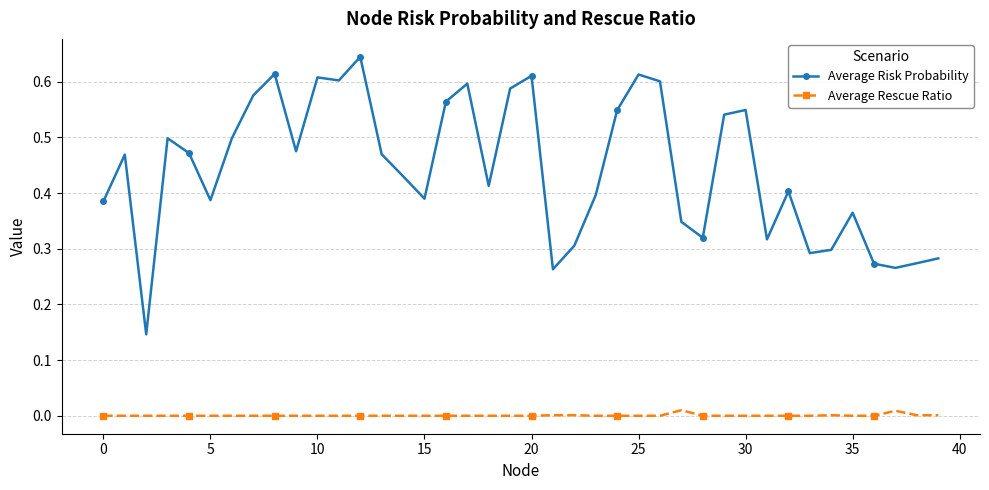

How many series are shown in this chart?

2